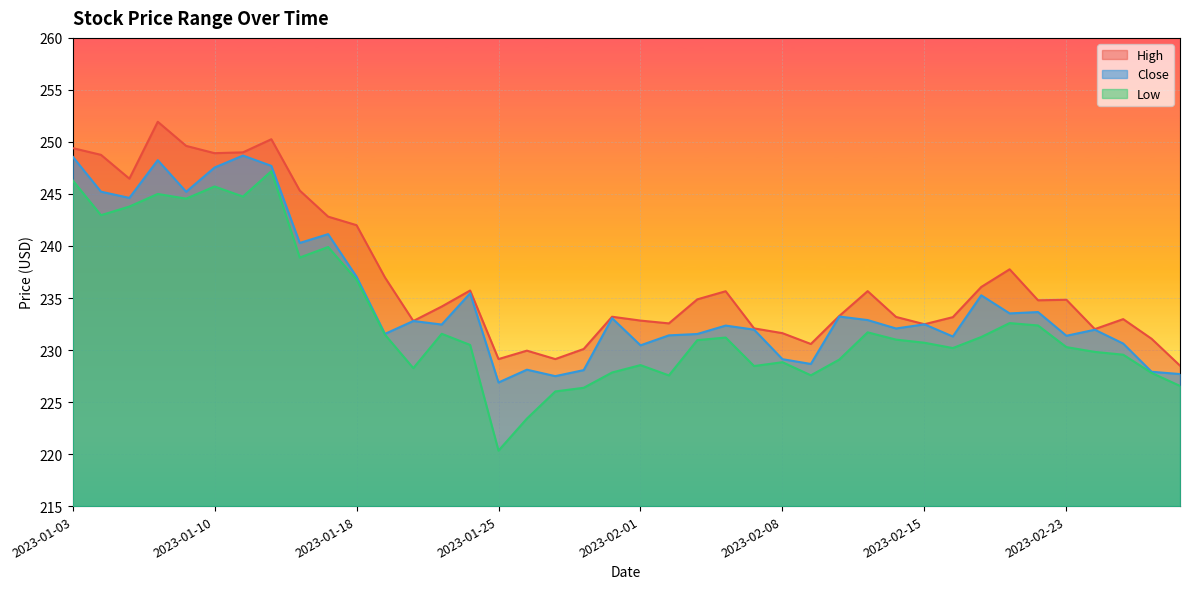

Rank the categories by Low value from lowest to highest.

2023-01-25, 2023-01-26, 2023-01-27, 2023-01-30, 2023-03-01, 2023-02-02, 2023-02-09, 2023-02-28, 2023-01-31, 2023-01-20, 2023-02-07, 2023-02-01, 2023-02-08, 2023-02-10, 2023-02-27, 2023-02-24, 2023-02-16, 2023-02-23, 2023-01-24, 2023-02-15, 2023-02-03, 2023-02-14, 2023-02-06, 2023-02-17, 2023-01-19, 2023-01-23, 2023-02-13, 2023-02-22, 2023-02-21, 2023-01-18, 2023-01-13, 2023-01-17, 2023-01-04, 2023-01-05, 2023-01-09, 2023-01-11, 2023-01-06, 2023-01-10, 2023-01-03, 2023-01-12